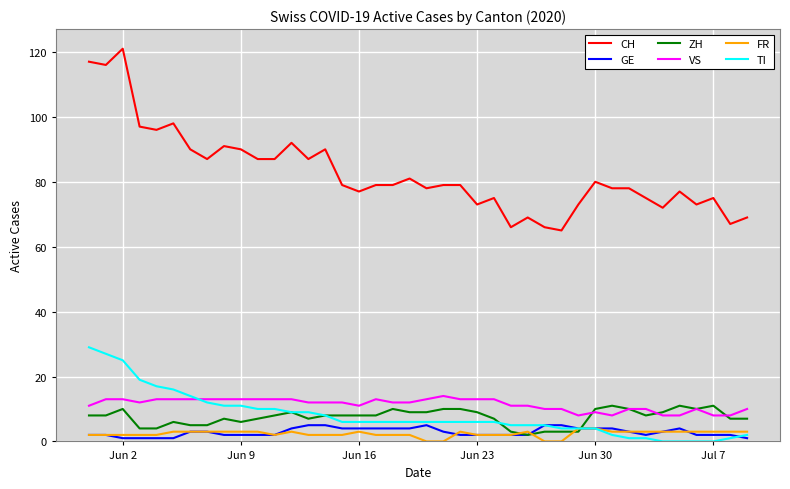

Which series has the largest range (max minus min)?

CH